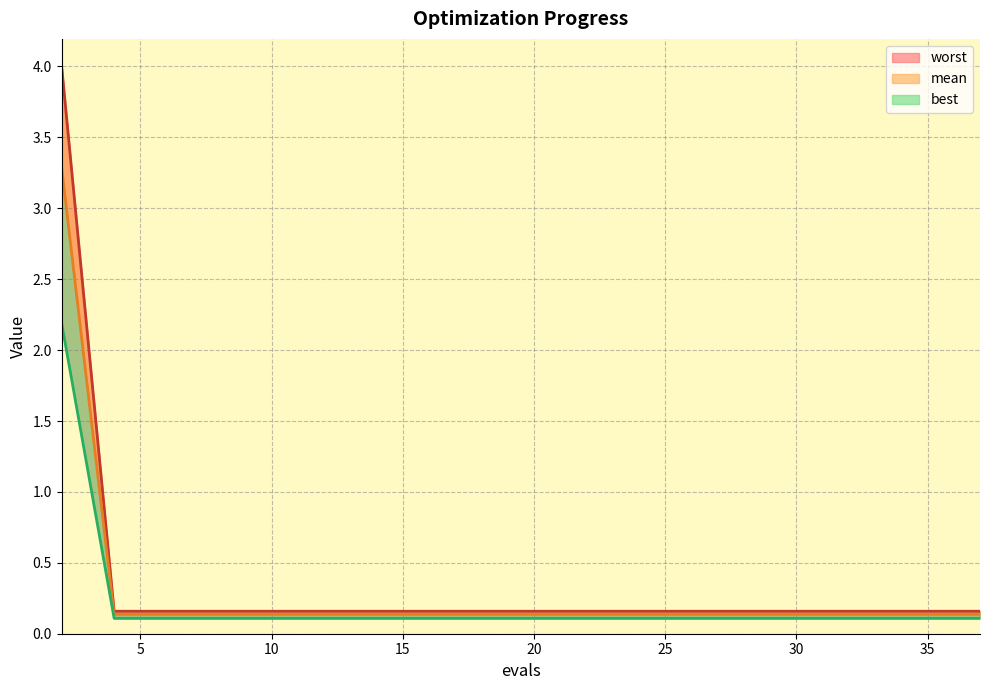

The value of worst at 23 is 0.1. True or false?

True